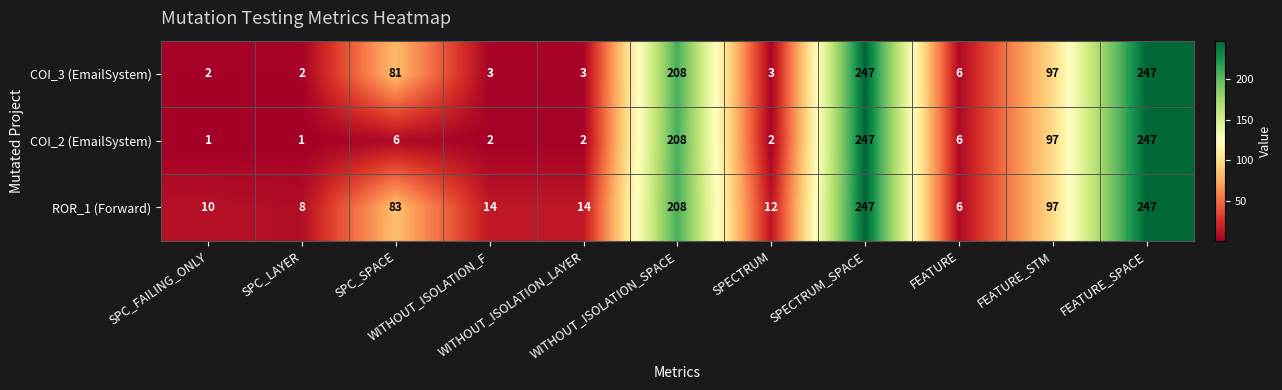

What is the greatest value displayed?

247